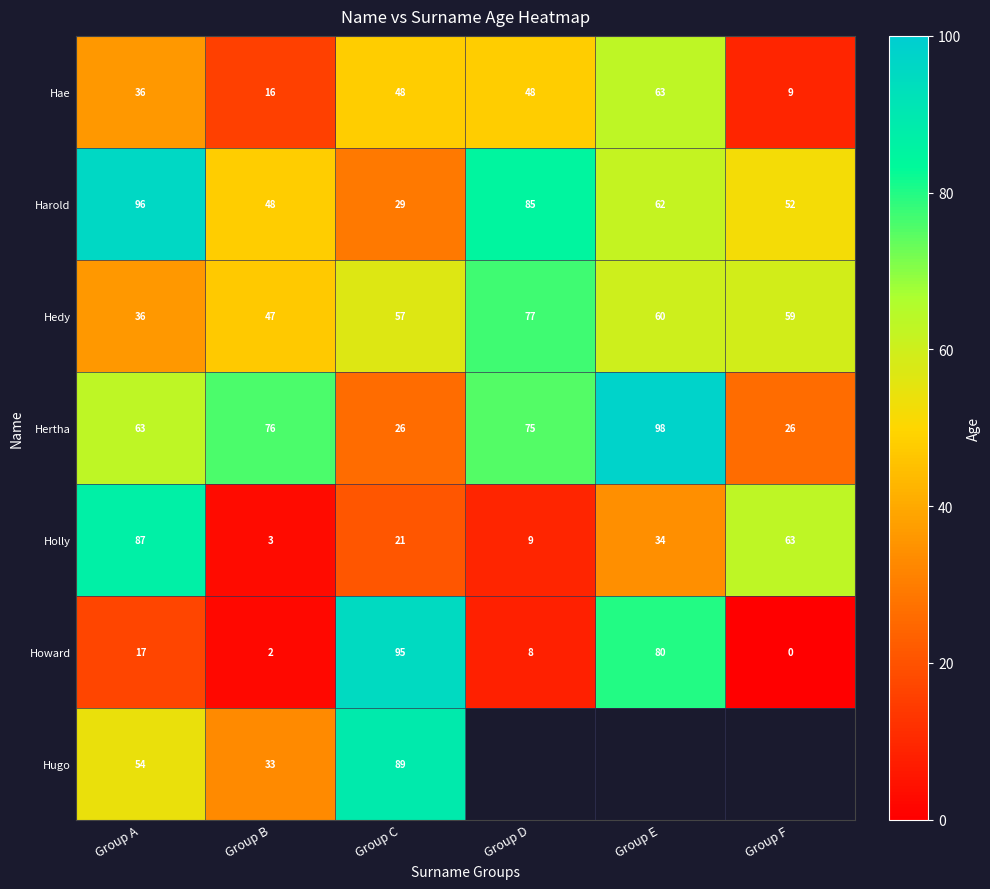

Rank the categories by Howard value from lowest to highest.

Group F, Group B, Group D, Group A, Group E, Group C